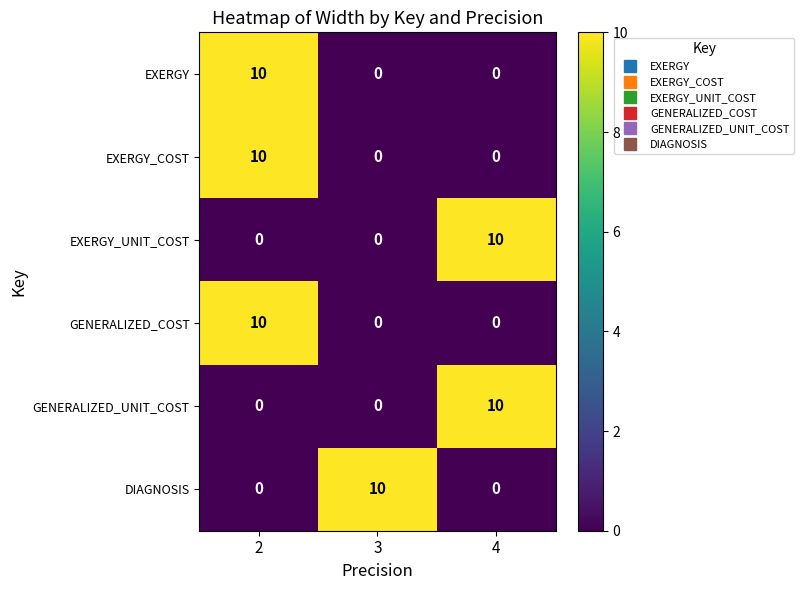

Count the GENERALIZED_UNIT_COST values in the range 0 to 10.

3